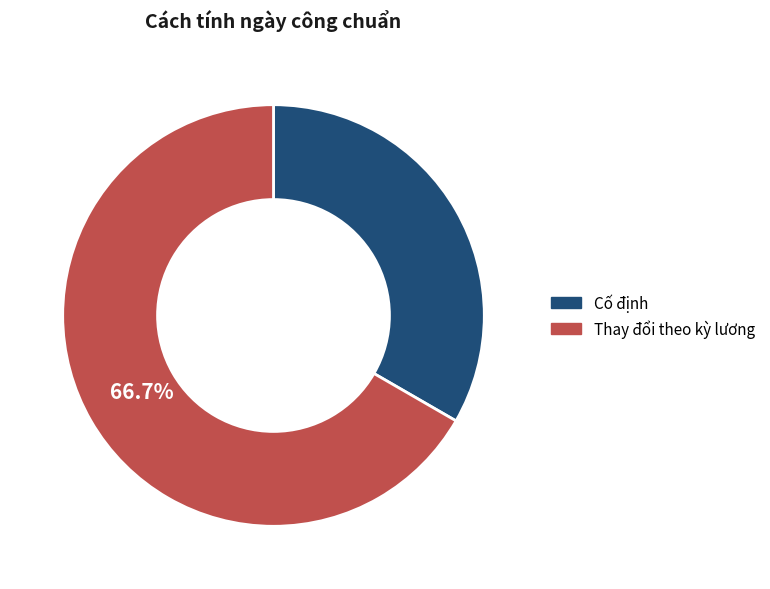

To the nearest percent, what is the combined percentage of Cố định and Thay đổi theo kỳ lương?

100%